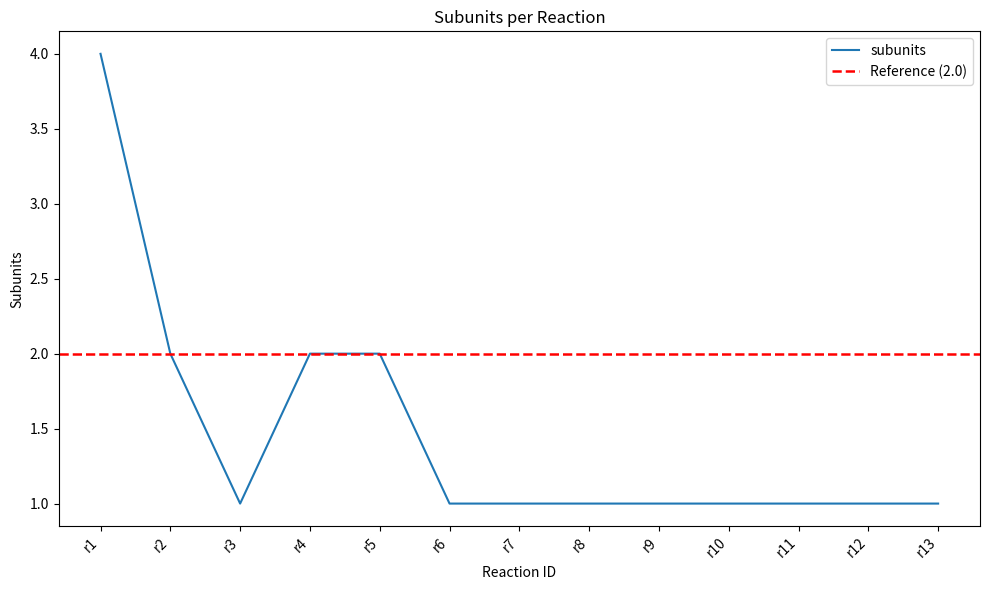

Is this an area chart (filled region under the line)?

No